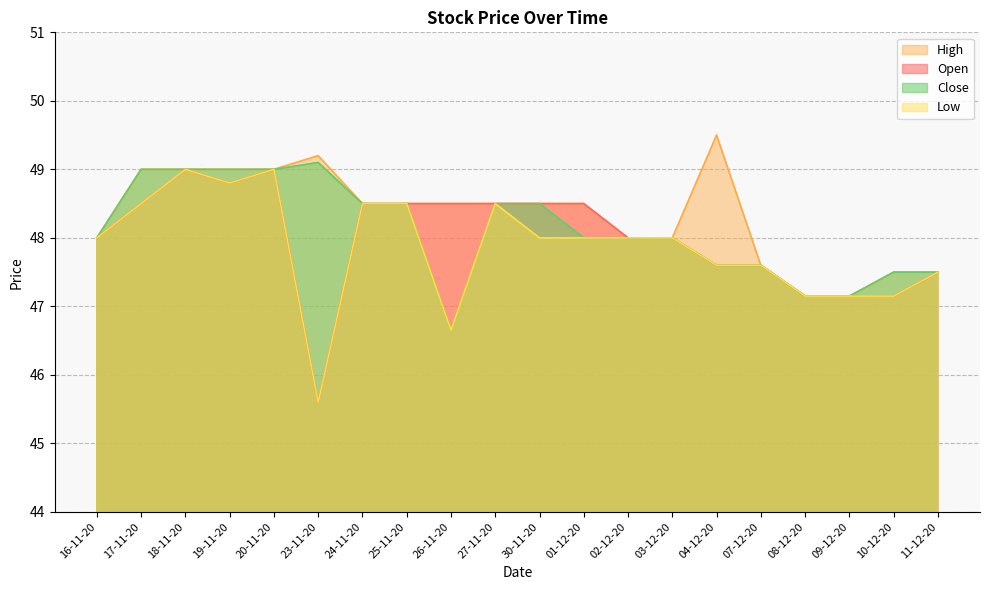

What is the approximate value of Low at 09-12-20?

47.1